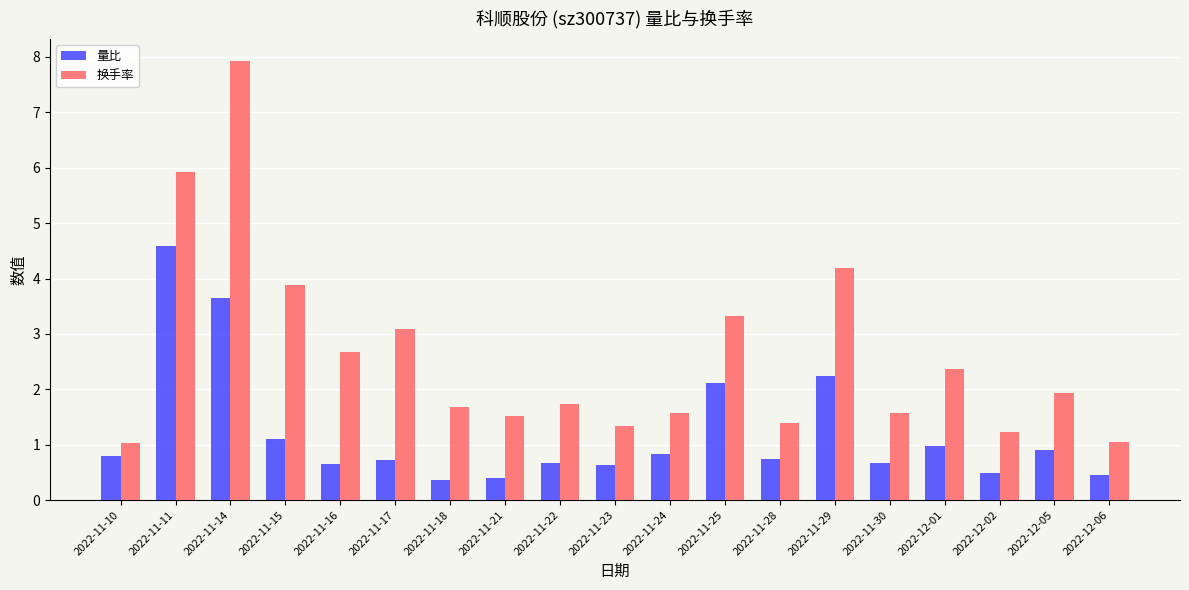

What is the value of the 量比 bar at the 16th from the left?

1.0